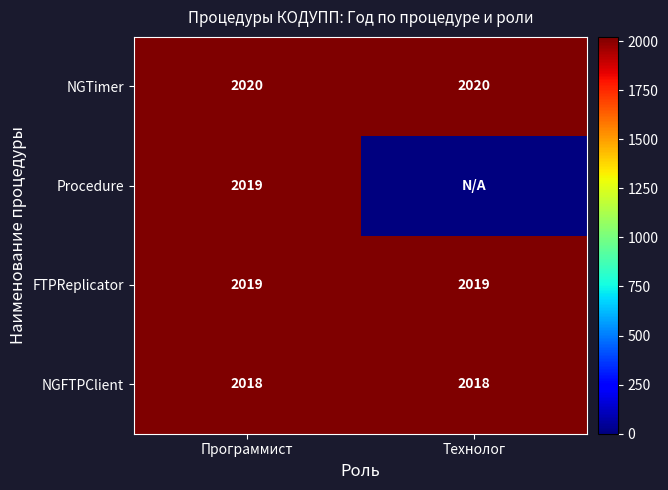

The value of NGTimer at Программист is 2020. True or false?

True